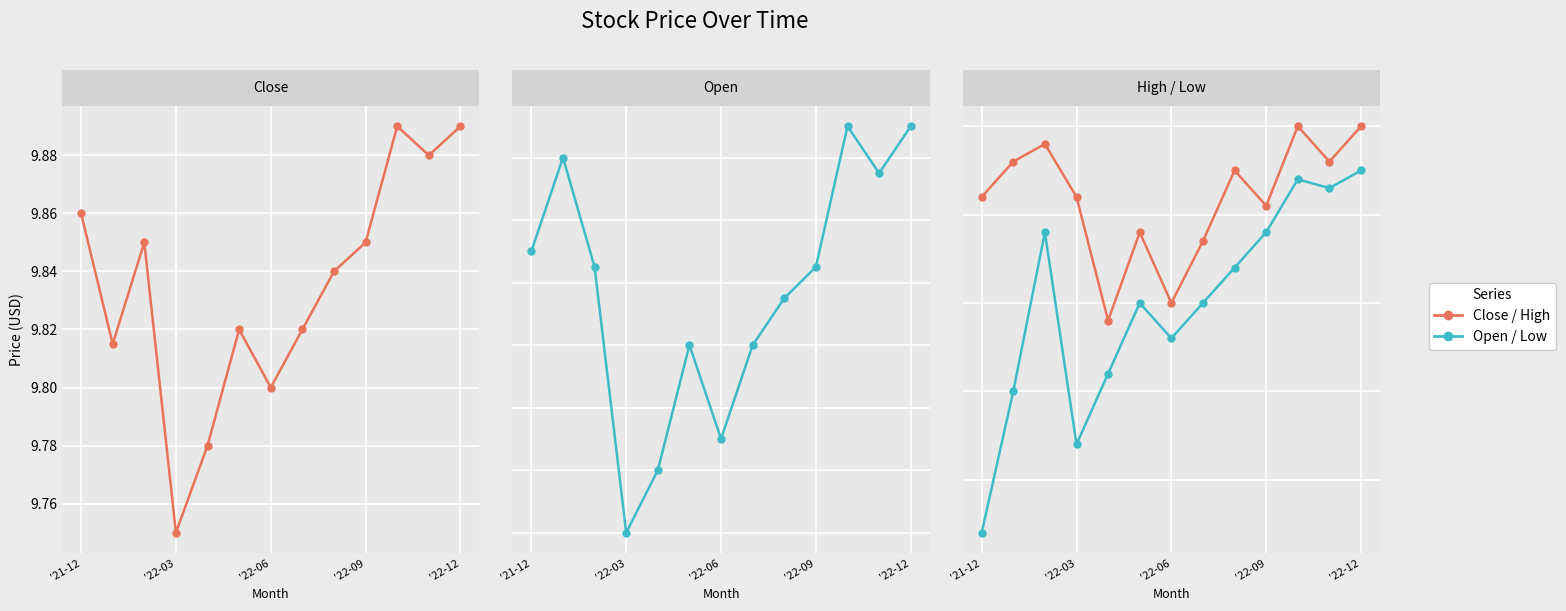

Which series has the largest total across all categories?

High